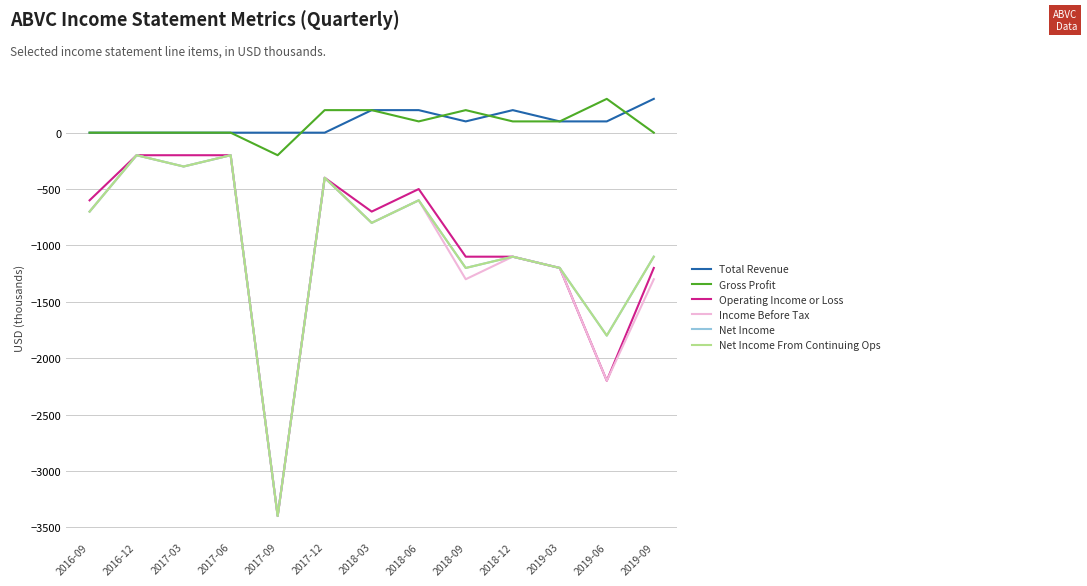

How many data points does each series have?

13